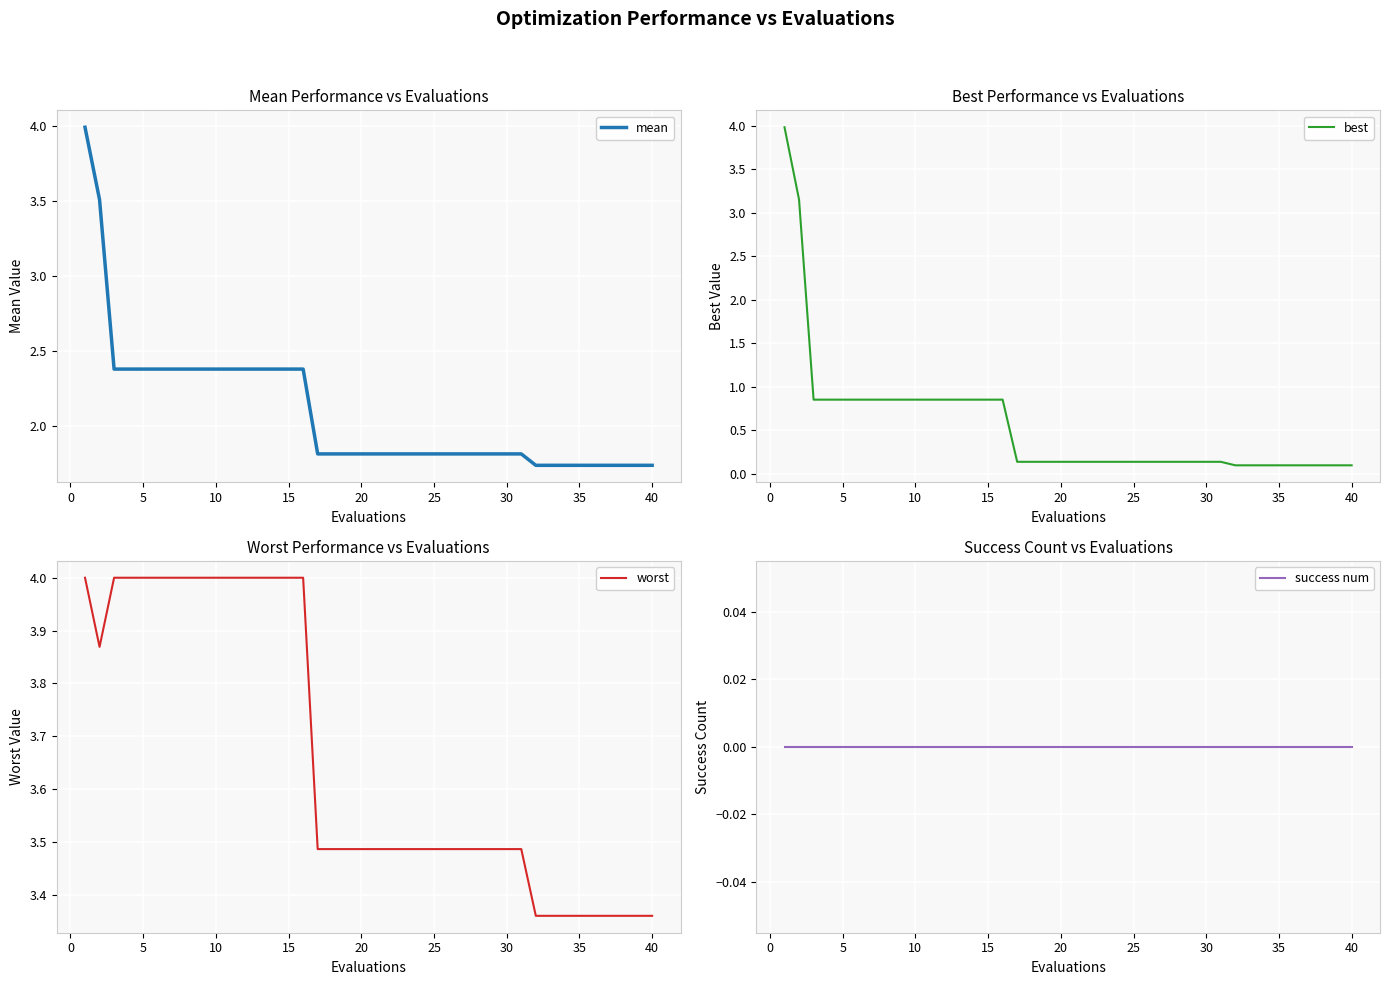

Is it true that mean equals 2.4 at 5?

True